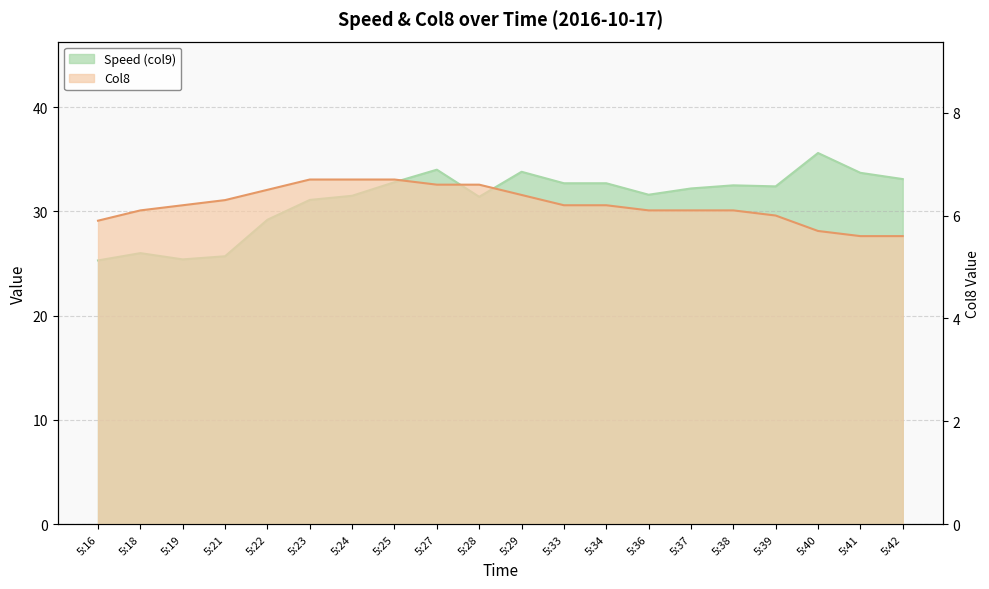

How many data points does each series have?

20